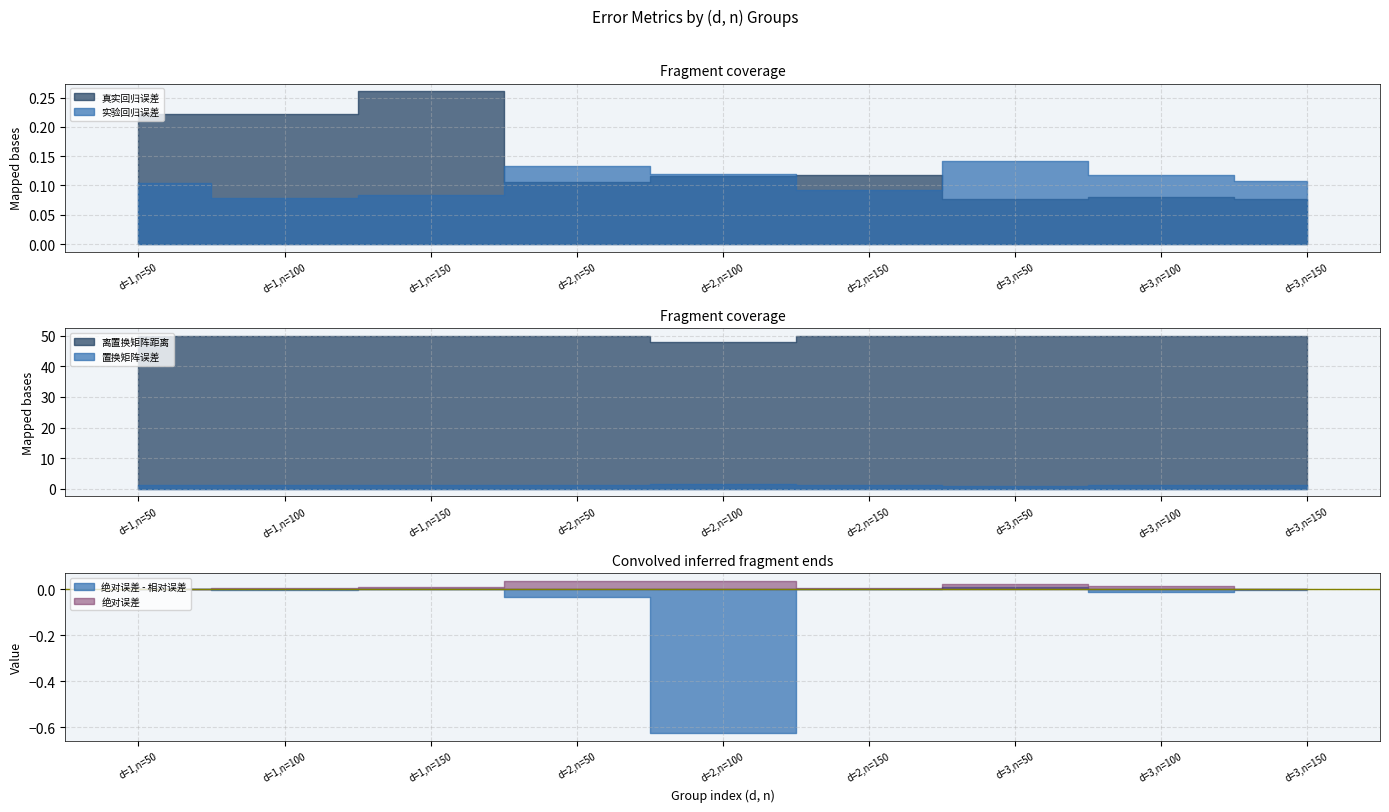

How many categories are shown in the chart?

9